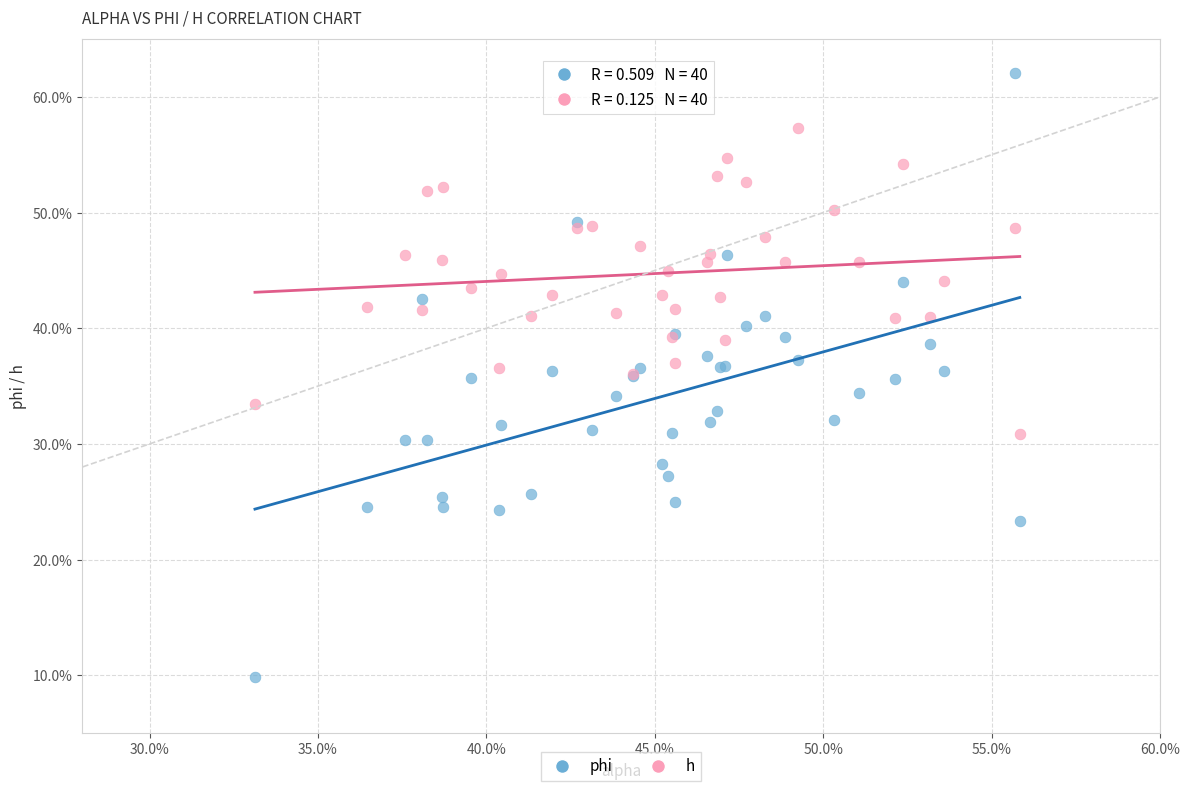

Which series contains the highest Y value?

phi